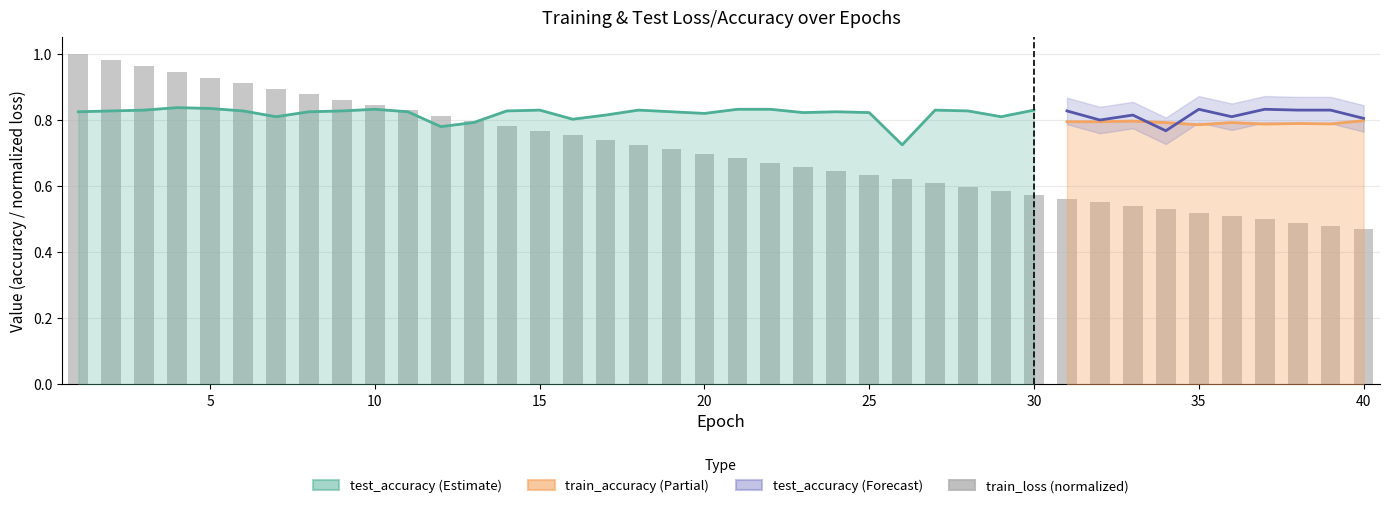

Read the value at 25.

0.6